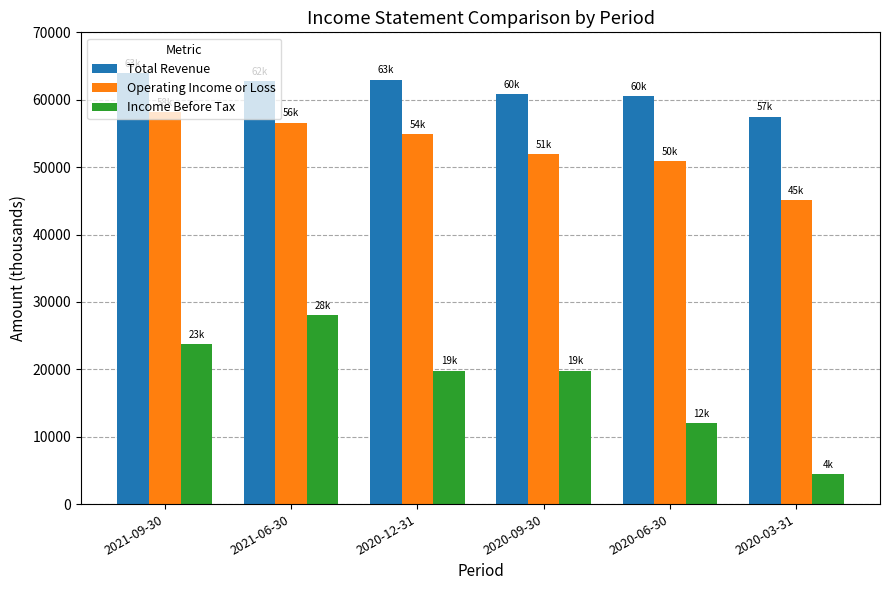

Rank the series by their average value, from highest to lowest.

Total Revenue, Operating Income or Loss, Income Before Tax